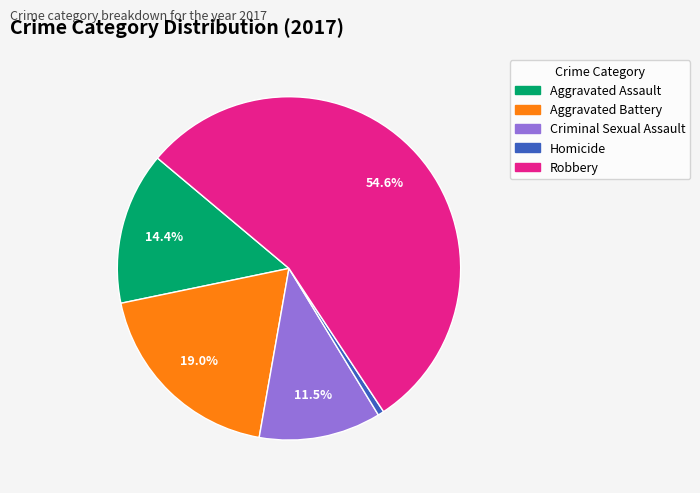

To the nearest percent, what is the combined percentage of Criminal Sexual Assault and Aggravated Assault?

26%